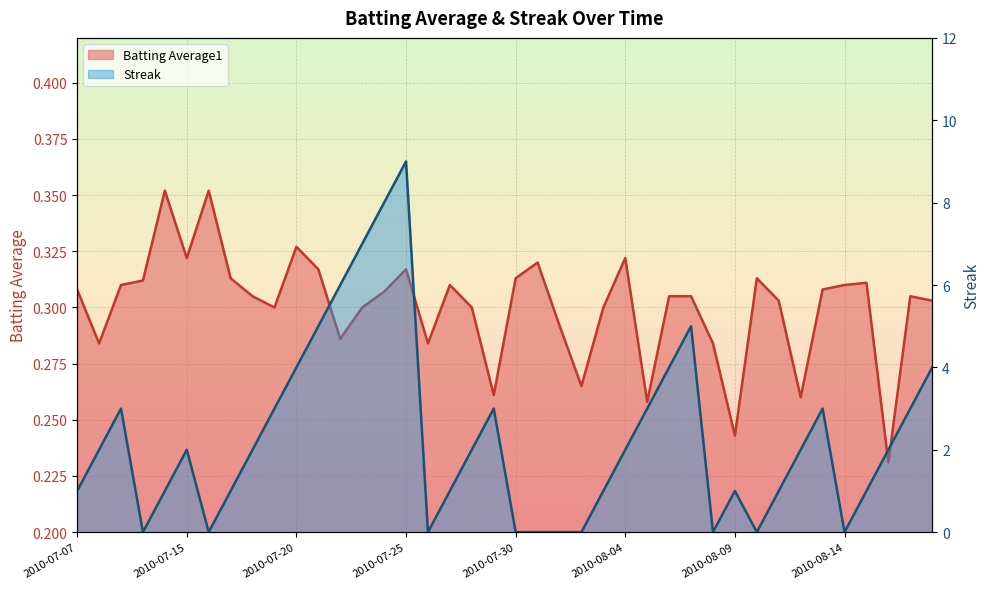

How many Streak values are between 1 and 3?

21